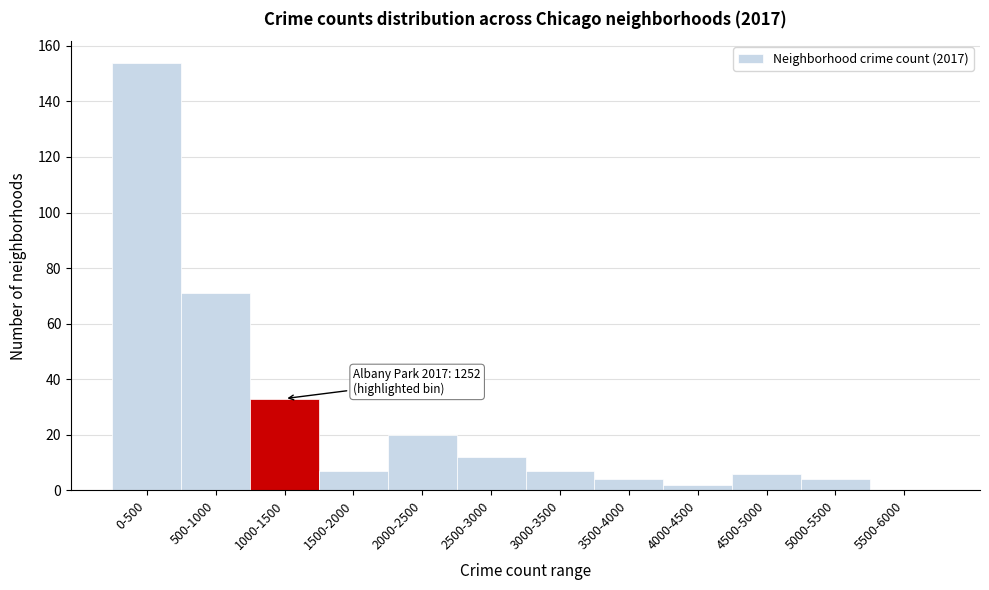

Reading left to right, what are all the values shown in this chart?

0-500=154	500-1000=71	1000-1500=33	1500-2000=7	2000-2500=20	2500-3000=12	3000-3500=7	3500-4000=4	4000-4500=2	4500-5000=6	5000-5500=4	5500-6000=0